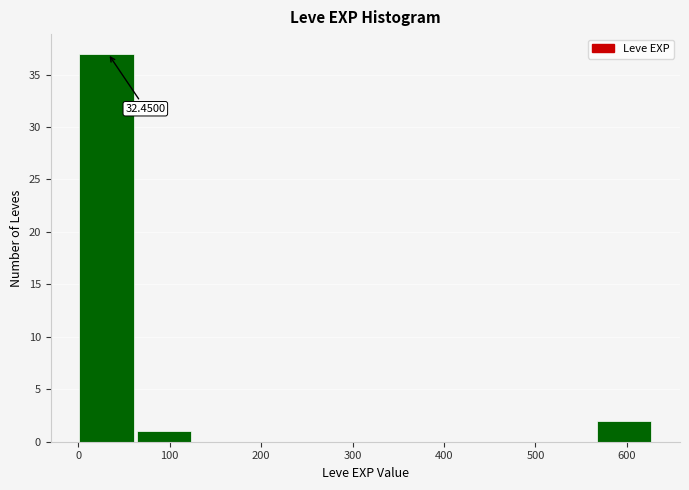

Which range on the x-axis has the tallest bar?

0 to 60